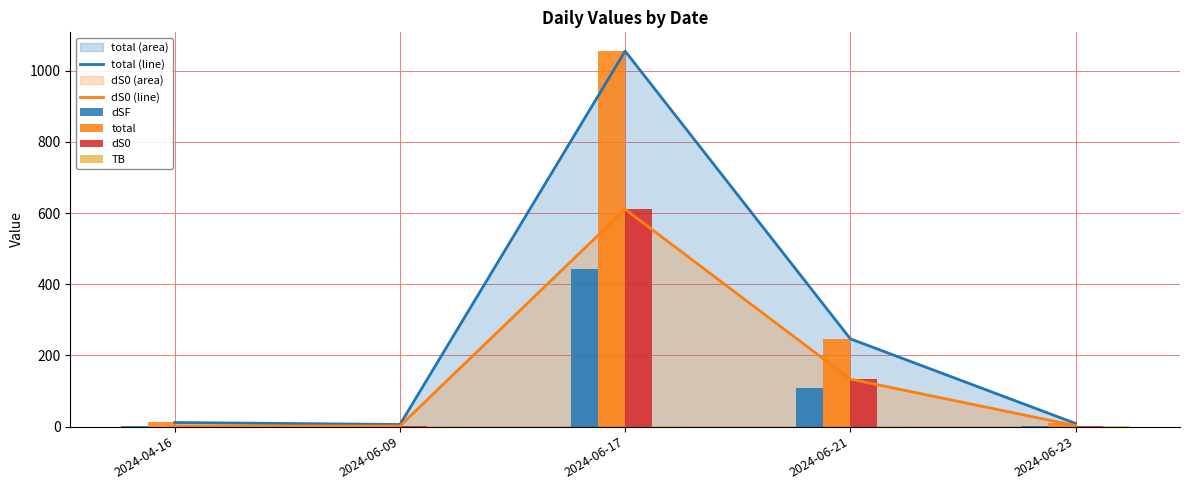

The value of total (line) at 2024-06-17 is 725.9. True or false?

False